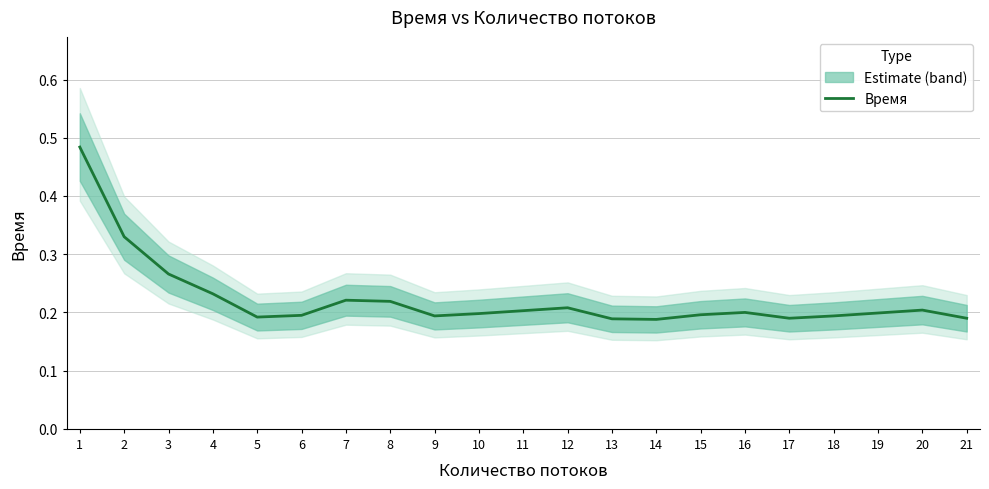

Reading right to left, what are all the values shown in this chart?

0.2	0.2	0.2	0.2	0.2	0.2	0.2	0.2	0.2	0.2	0.2	0.2	0.2	0.2	0.2	0.2	0.2	0.2	0.3	0.3	0.5